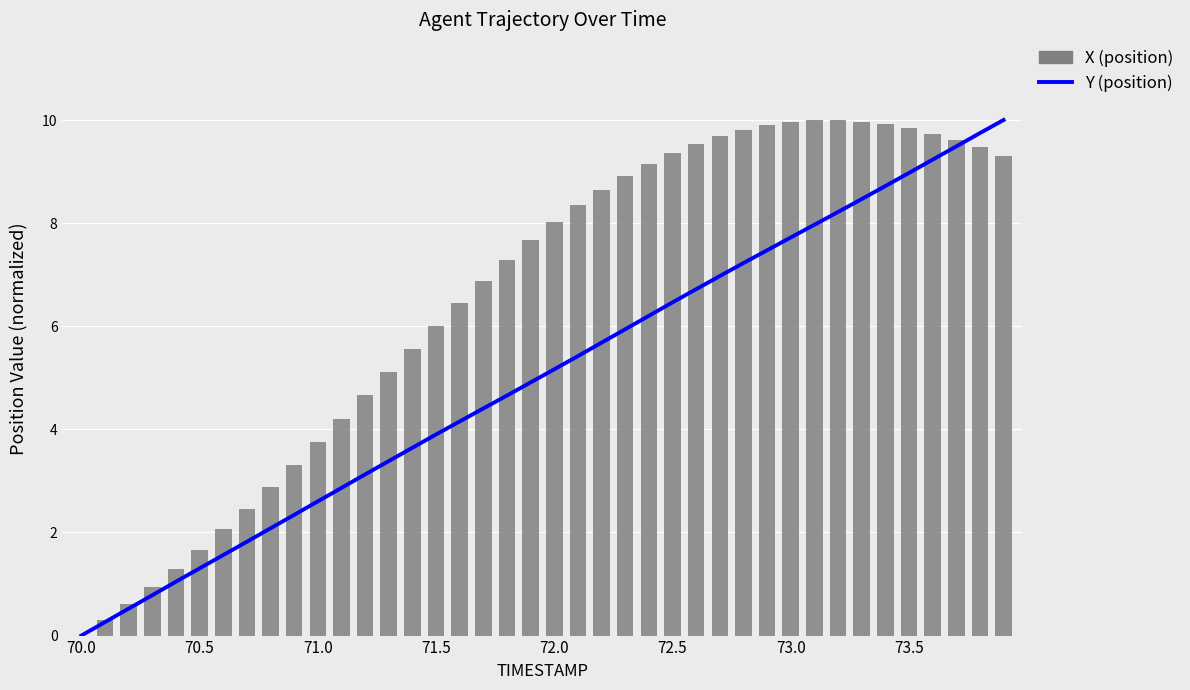

Reading right to left, transcribe all the data shown in this chart.

Y (position): 10.0	9.7	9.5	9.2	9.0	8.7	8.5	8.2	8.0	7.7	7.5	7.2	7.0	6.7	6.5	6.2	5.9	5.7	5.4	5.2	4.9	4.7	4.4	4.2	3.9	3.6	3.4	3.1	2.9	2.6	2.3	2.1	1.8	1.6	1.3	1.0	0.8	0.5	0.3	0.0
X (position): 9.3	9.5	9.6	9.7	9.8	9.9	10.0	10.0	10.0	10.0	9.9	9.8	9.7	9.5	9.4	9.1	8.9	8.6	8.4	8.0	7.7	7.3	6.9	6.4	6.0	5.6	5.1	4.7	4.2	3.8	3.3	2.9	2.5	2.1	1.7	1.3	0.9	0.6	0.3	0.0